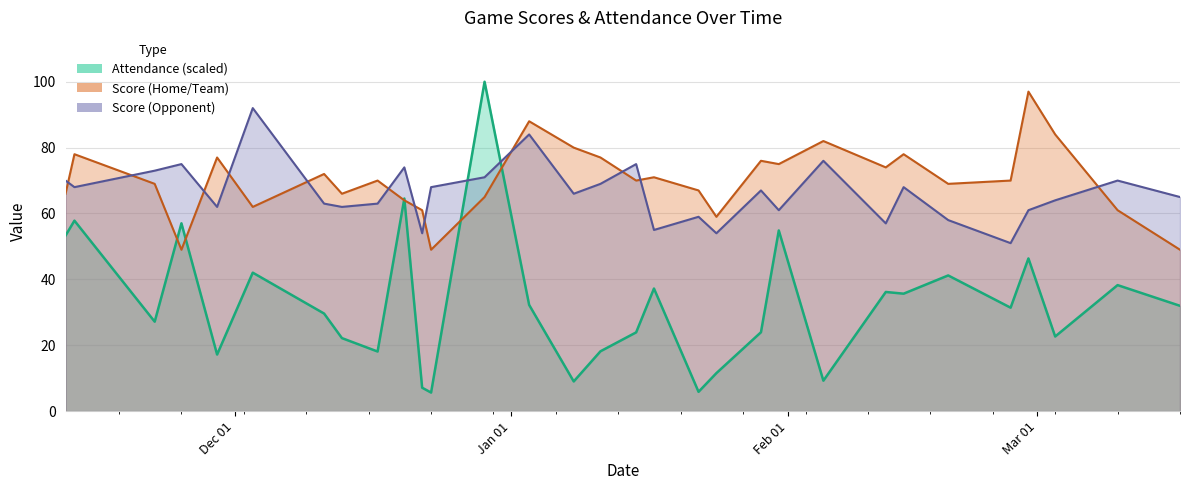

List the series in order of their peak value, highest first.

Attendance, Score (Home/Team), Score (Opponent)